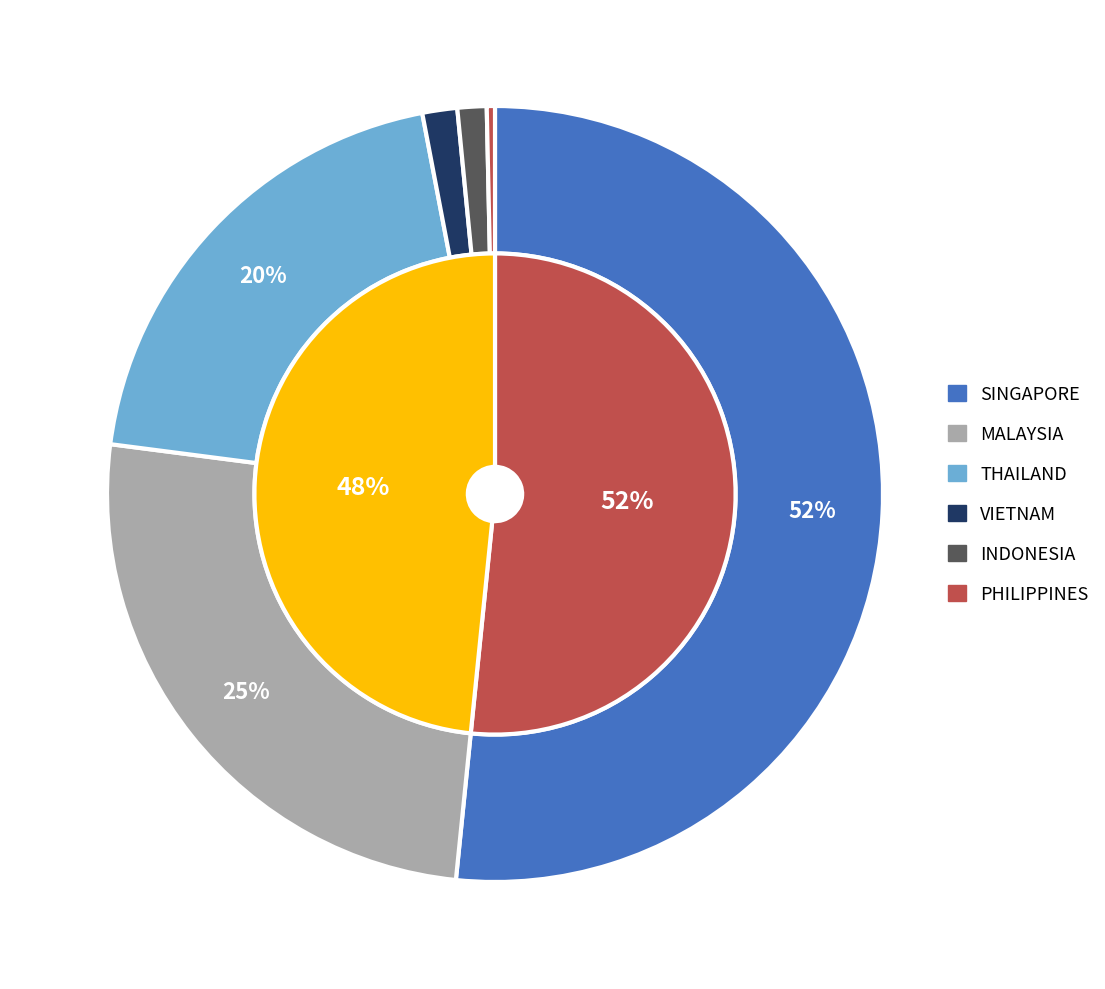

Count the number of slices in the pie.

6